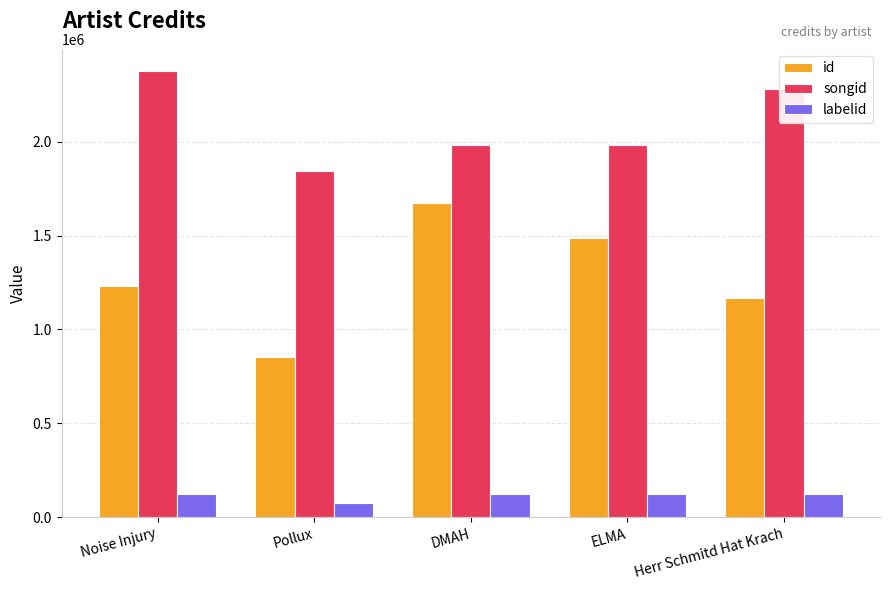

Reading right to left, what are all the values shown in this chart?

id: Herr Schmitd Hat Krach=1165982	ELMA=1489767	DMAH=1674440	Pollux=854742	Noise Injury=1232749
songid: Herr Schmitd Hat Krach=2282238	ELMA=1983774	DMAH=1983774	Pollux=1846245	Noise Injury=2376663
labelid: Herr Schmitd Hat Krach=123280	ELMA=123280	DMAH=123280	Pollux=75828	Noise Injury=123280